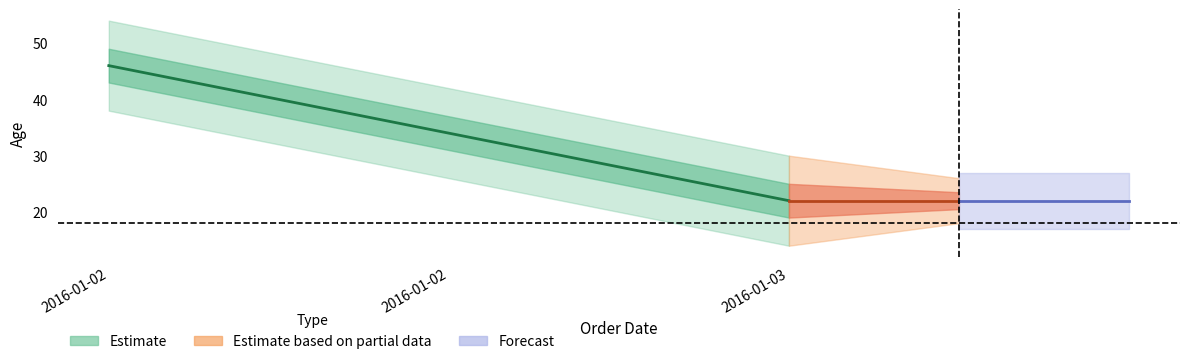

Reading left to right, list all the values displayed in this chart.

2016-01-02=46	2016-01-02=34	2016-01-03=22